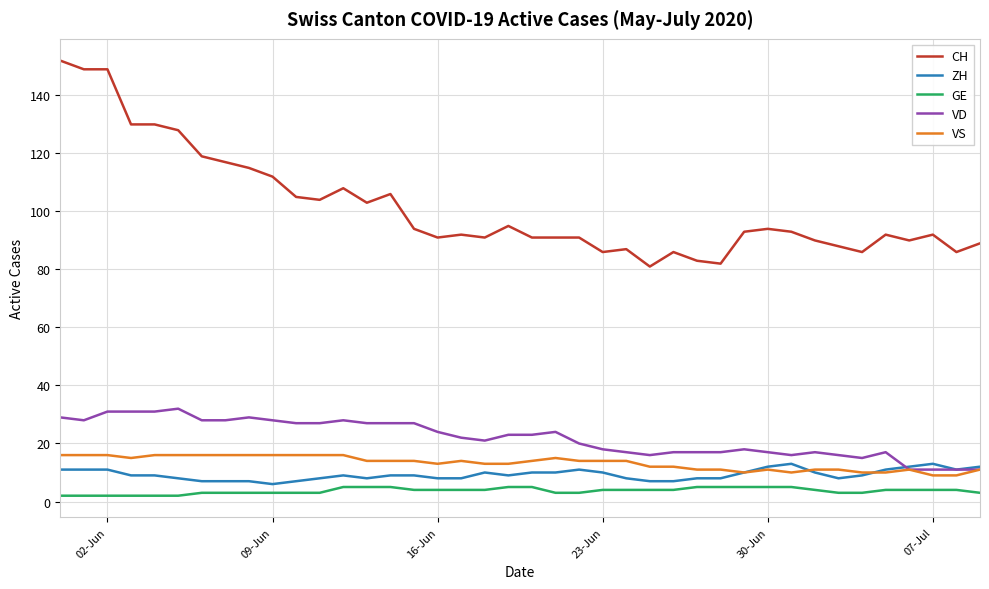

What is the sum of all CH values?

4061